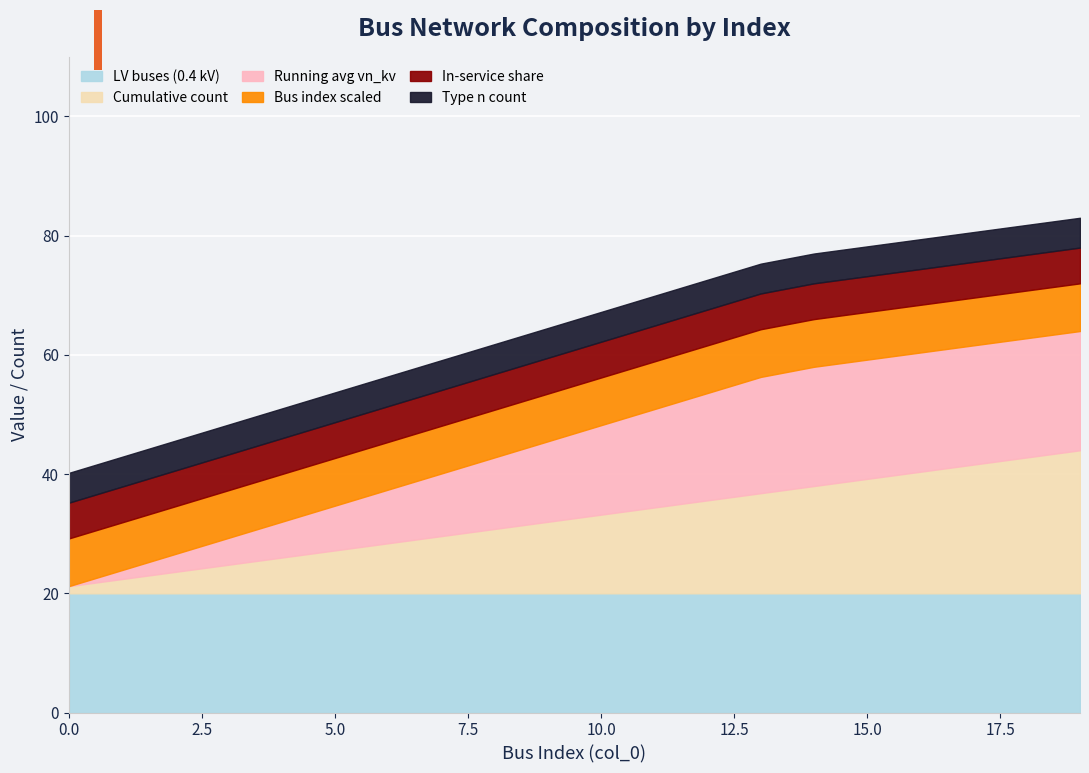

True or false: In-service share and Cumulative count intersect in this chart.

False